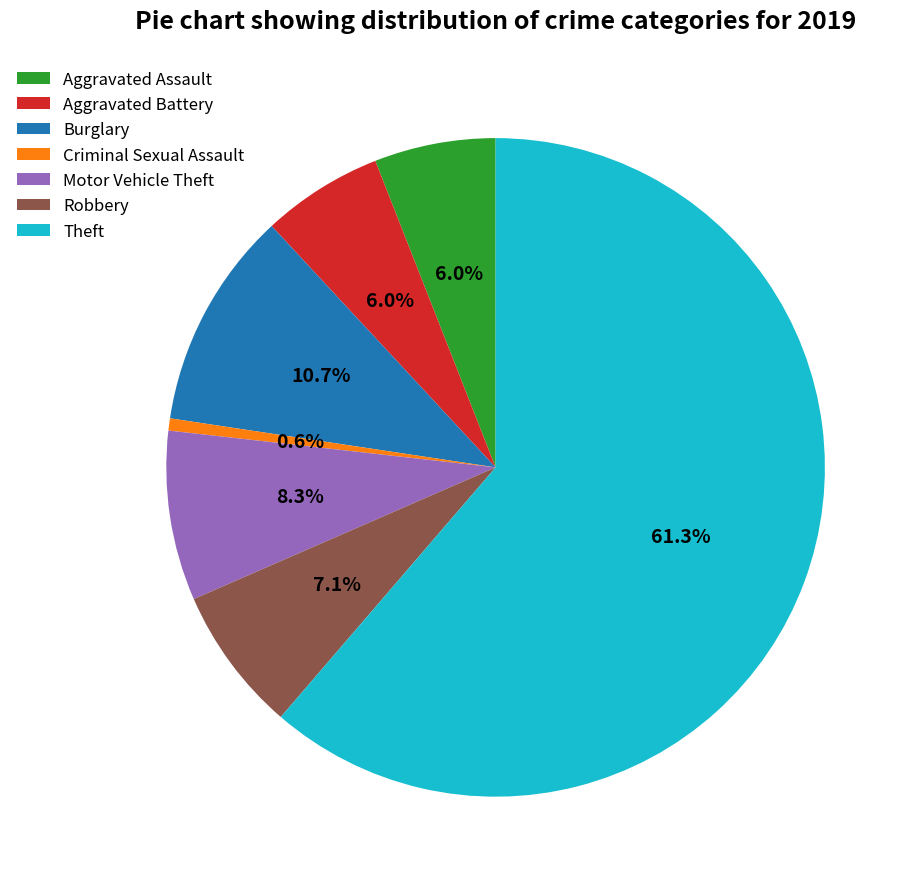

Which has a higher value, Theft or Burglary?

Theft